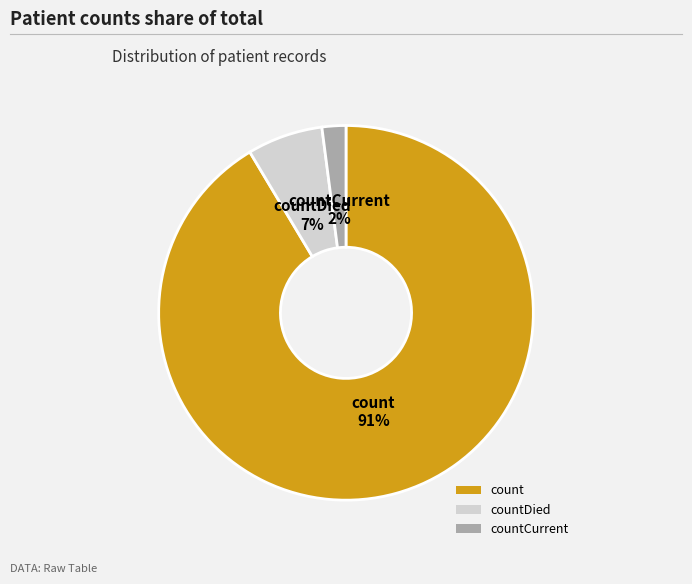

Is it true that countDied is 7% of the pie?

True